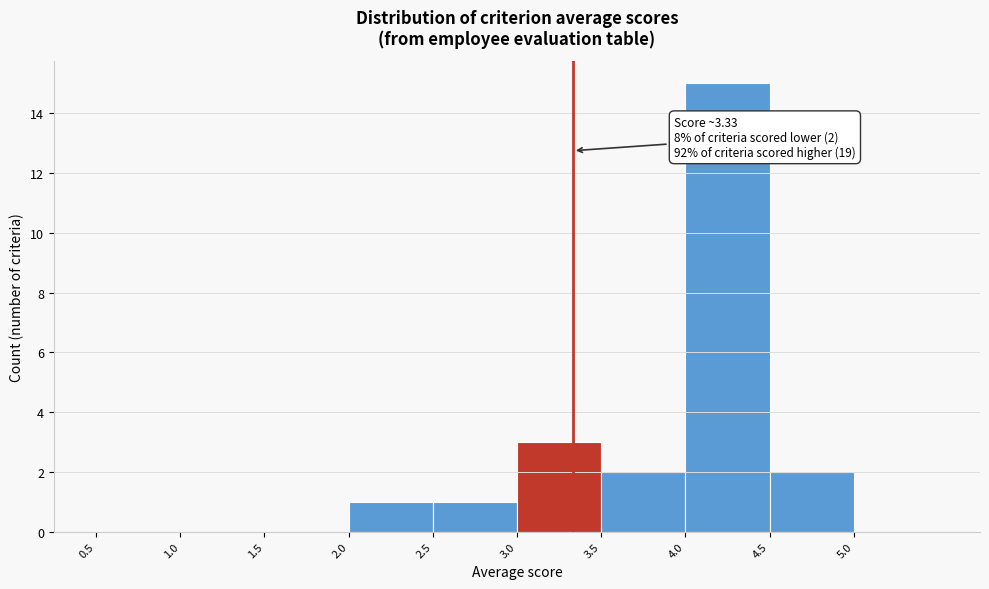

Over which range of the x-axis is the bar tallest?

4.0 to 4.5